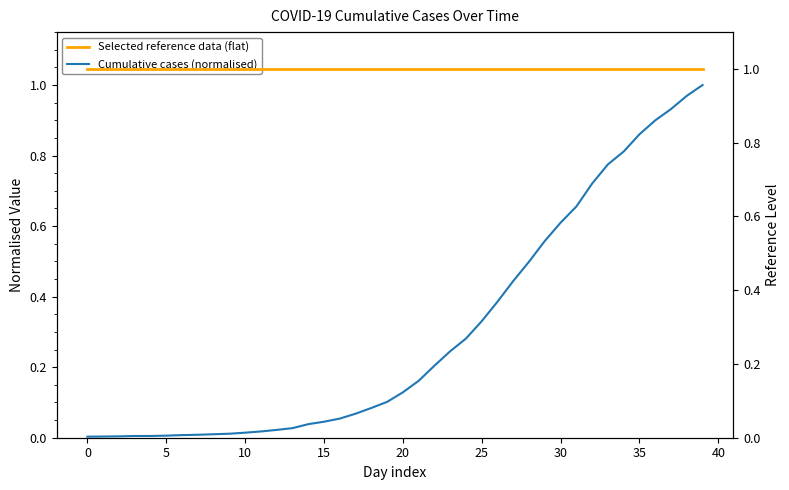

At how many categories does at least one series exceed 0?

40